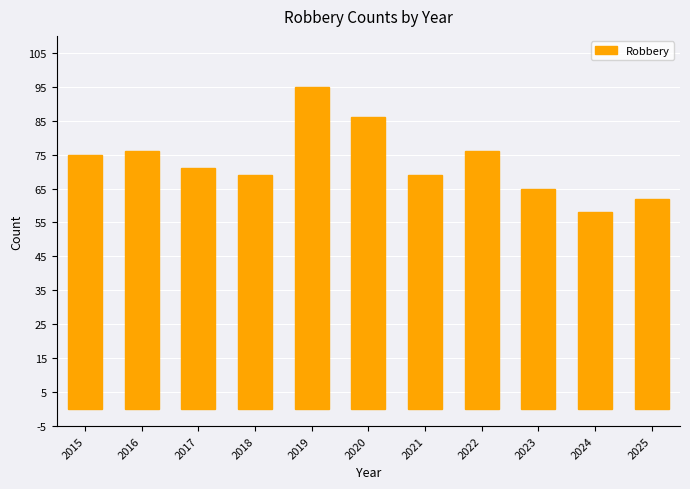

At which label does the data first exceed 71?

2015